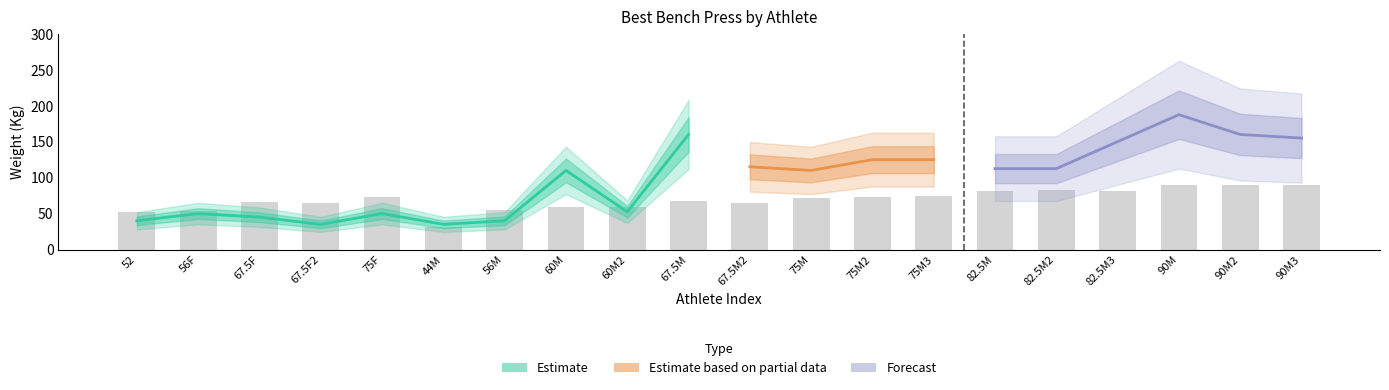

What is the average value of the Best3BenchKg series?

98.5